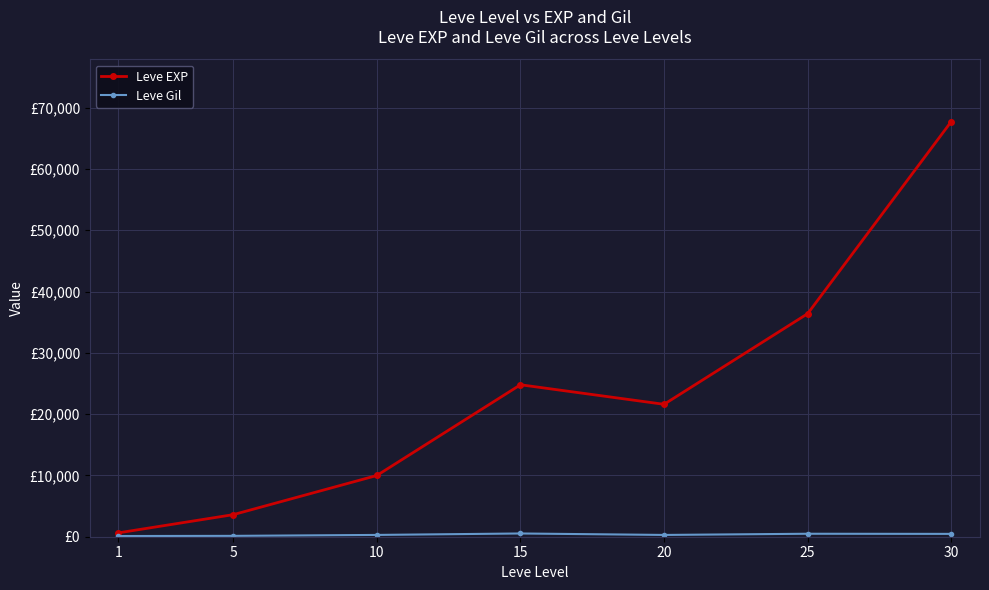

True or false: Leve Gil and Leve EXP intersect in this chart.

False